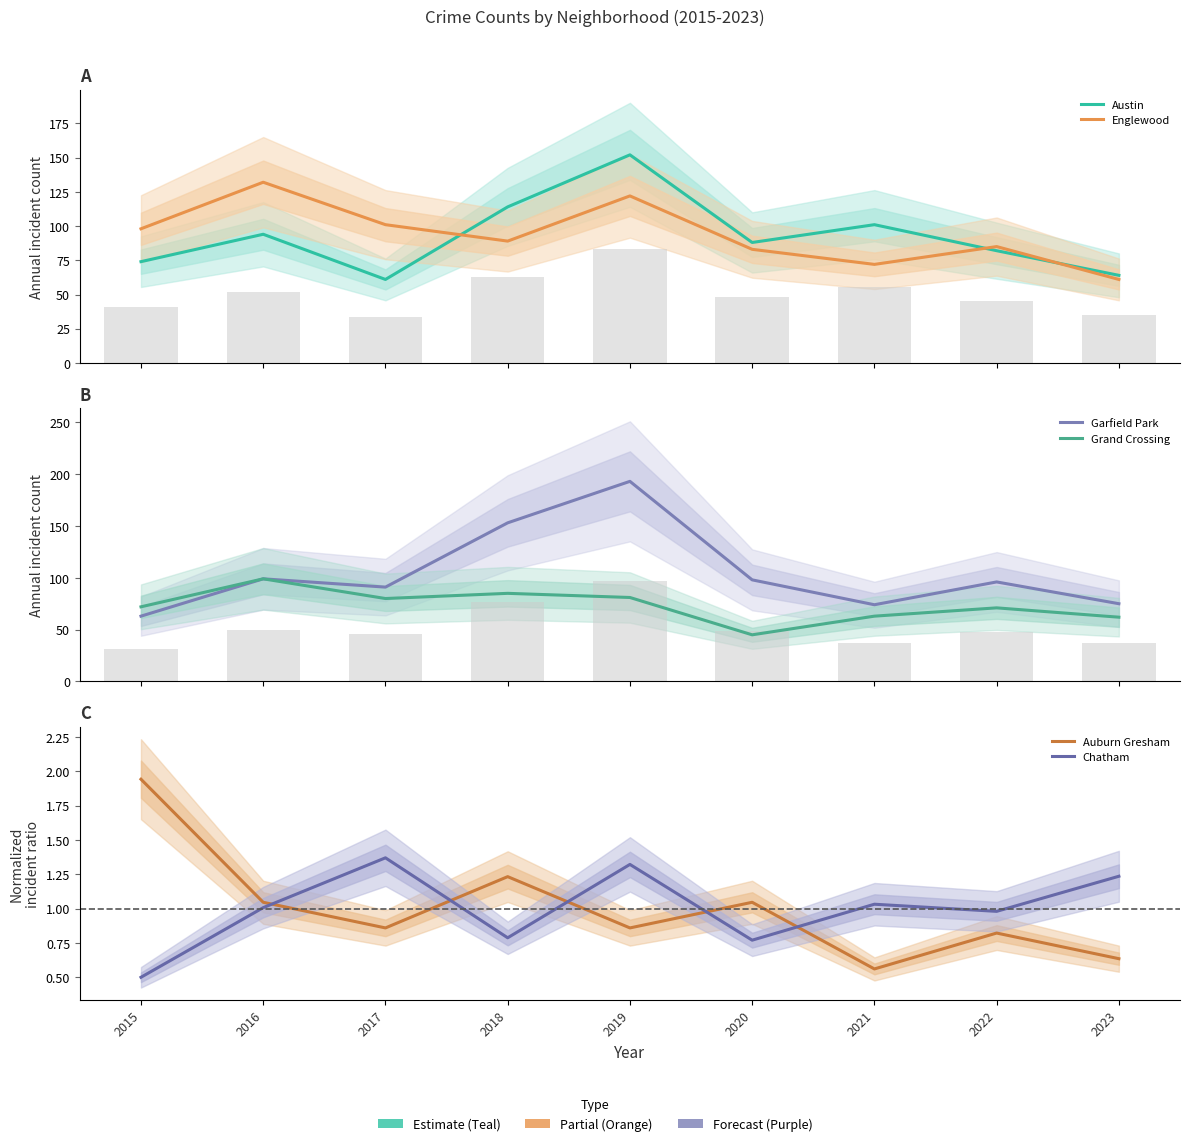

What are all the series names shown in the legend?

Austin, Englewood, Garfield Park, Grand Crossing, Auburn Gresham, Chatham